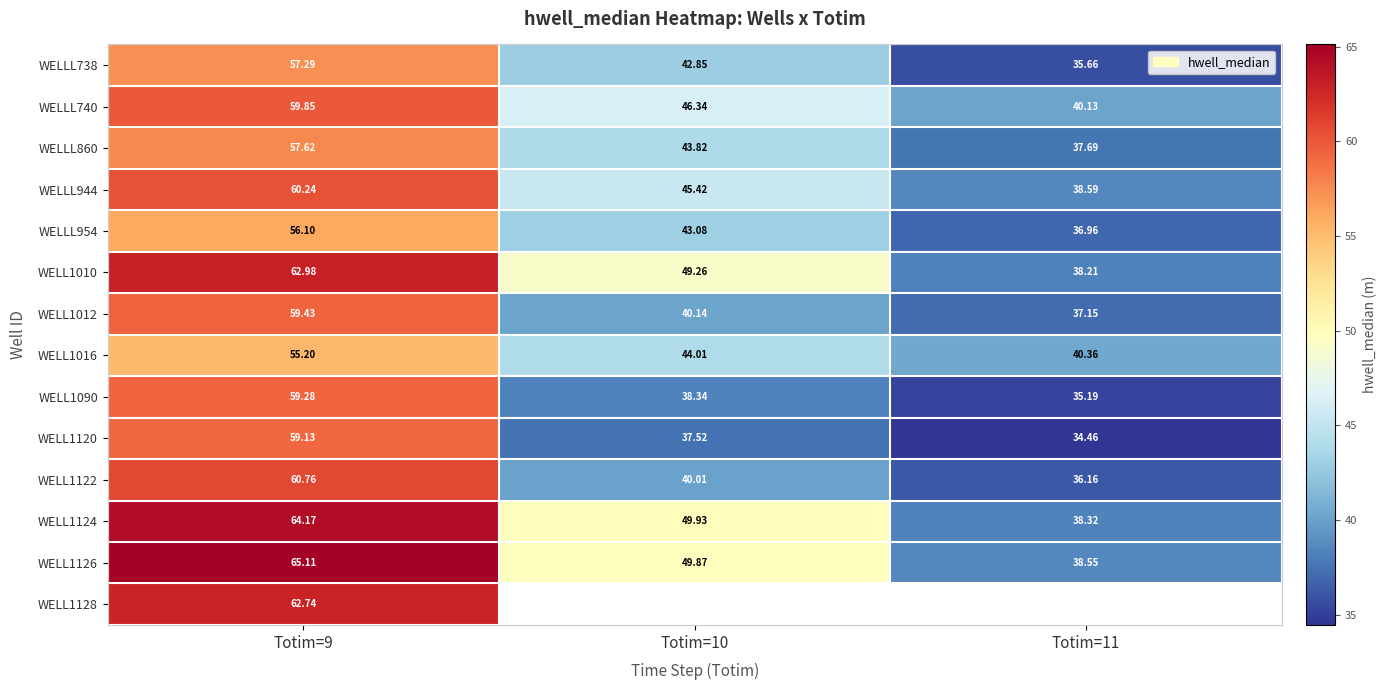

What is the difference between the highest and lowest values at Totim=10?

12.4